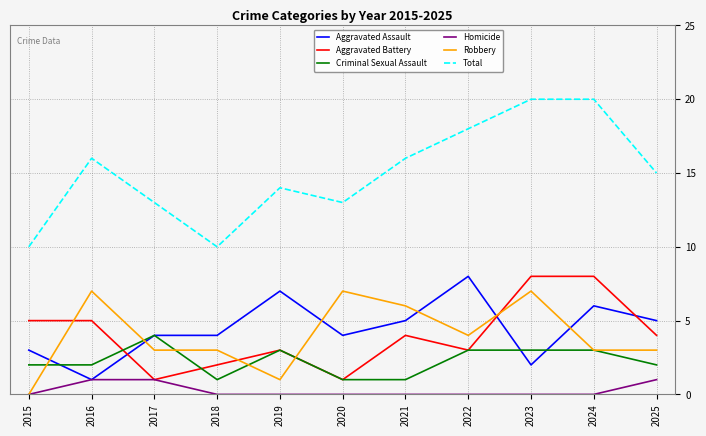

What is the maximum value shown in the chart?

20